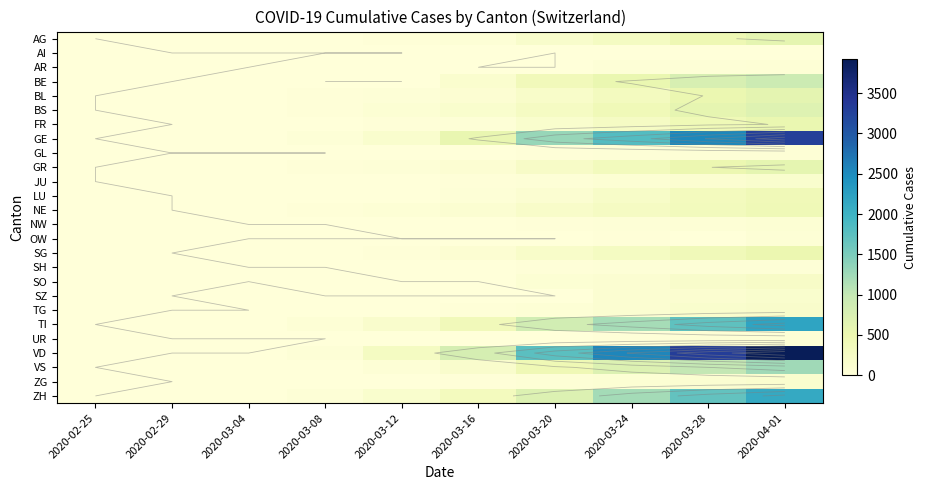

At which label is SG closest to 245?

2020-03-24